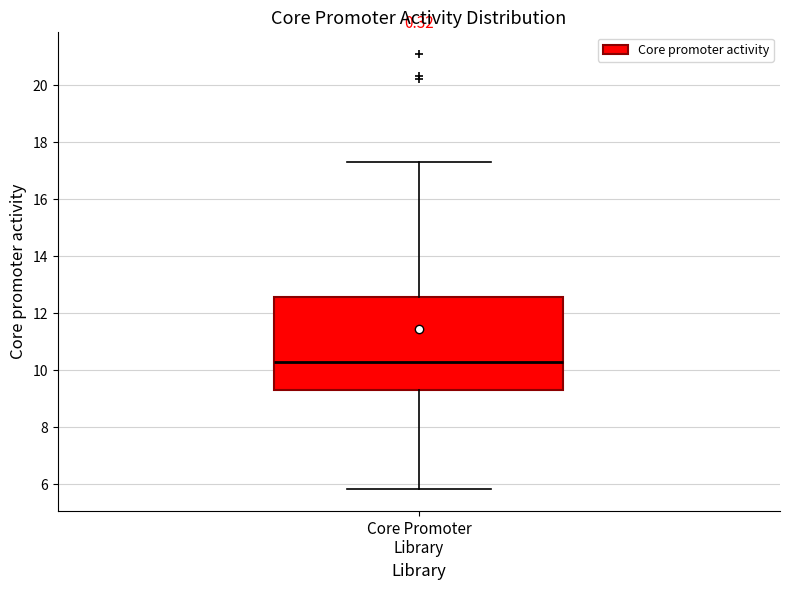

Transcribe this box plot: give where the median line is, the range the box spans, and where the two whiskers end, as read against the y-axis. The values are not printed on the chart, so give them approximately, as read against the axis.

median 10.4, box 9.4 to 12.6, whiskers 5.8 to 17.4